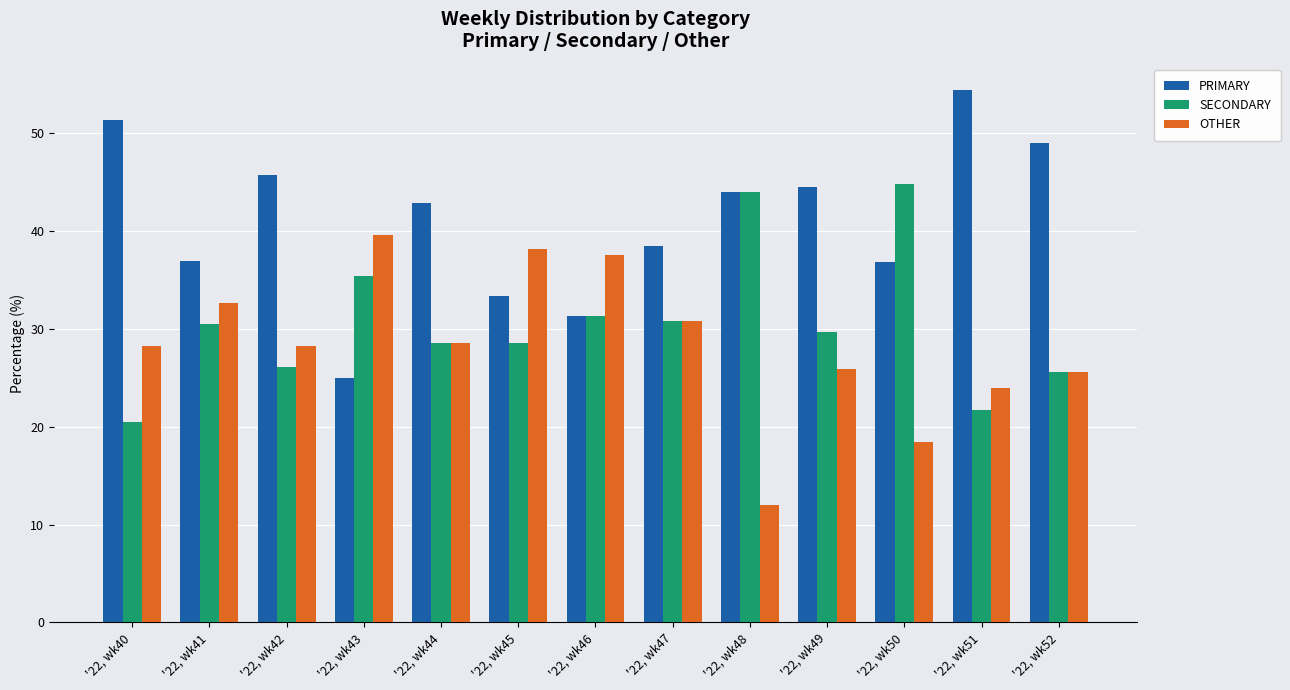

Rank the series by their maximum value, from highest to lowest.

PRIMARY, SECONDARY, OTHER